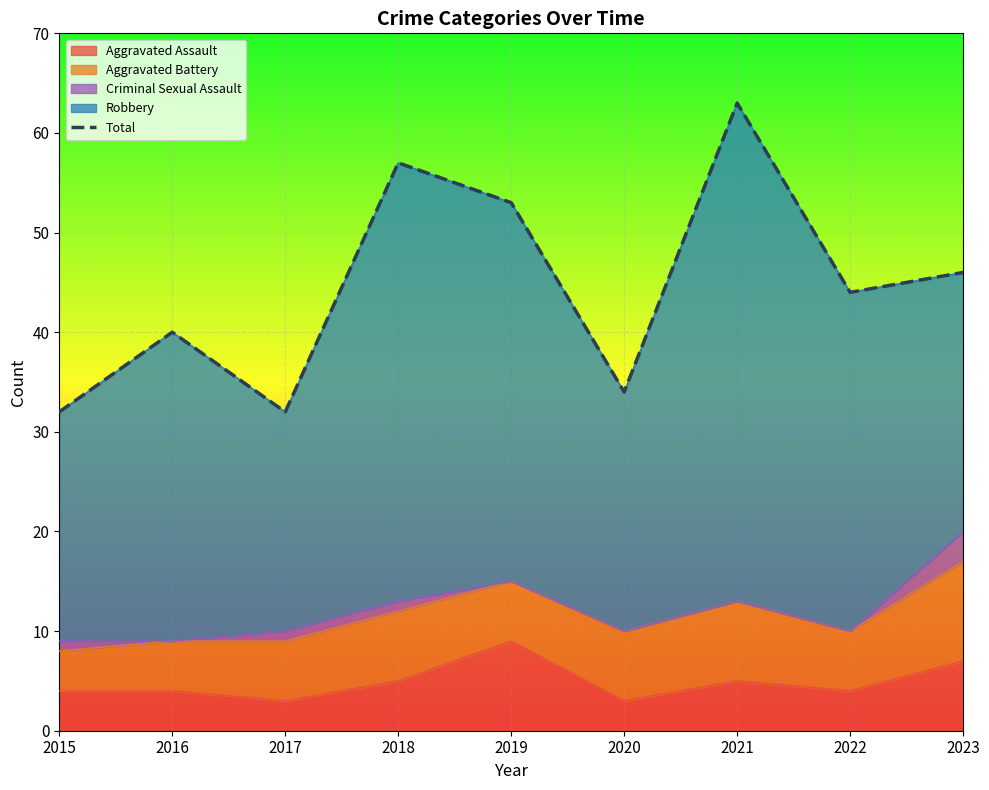

At which category does the data reach its first local peak?

2016